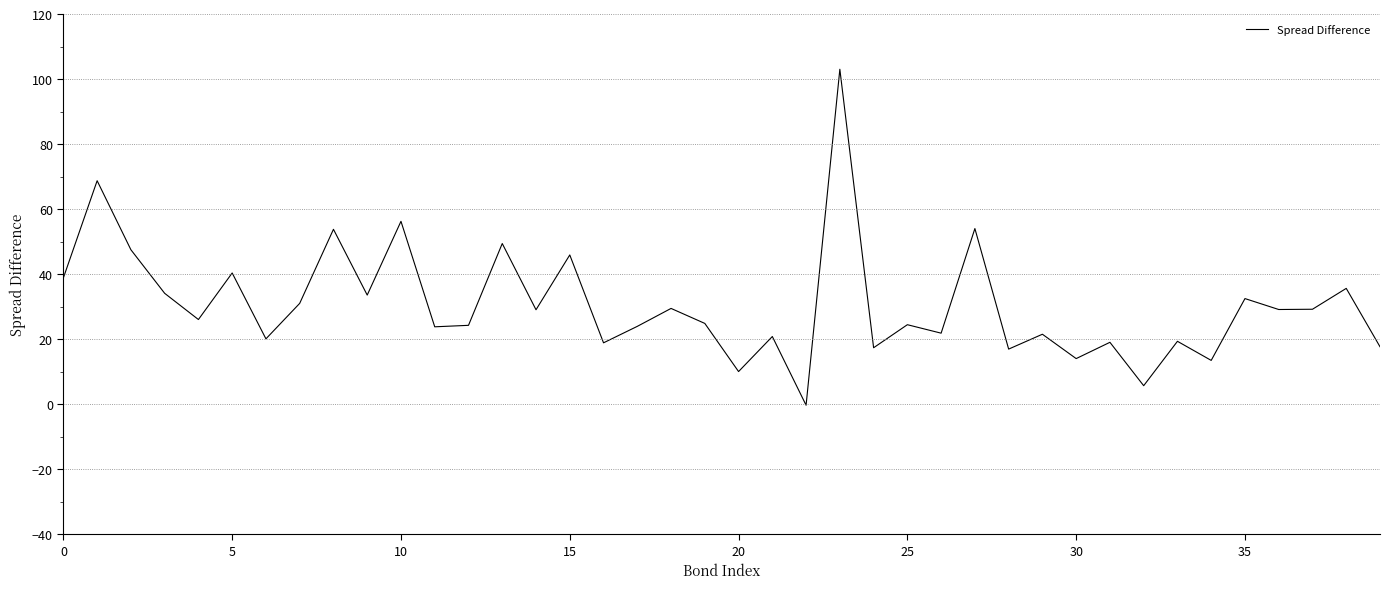

What is the sum of all values?

1224.2